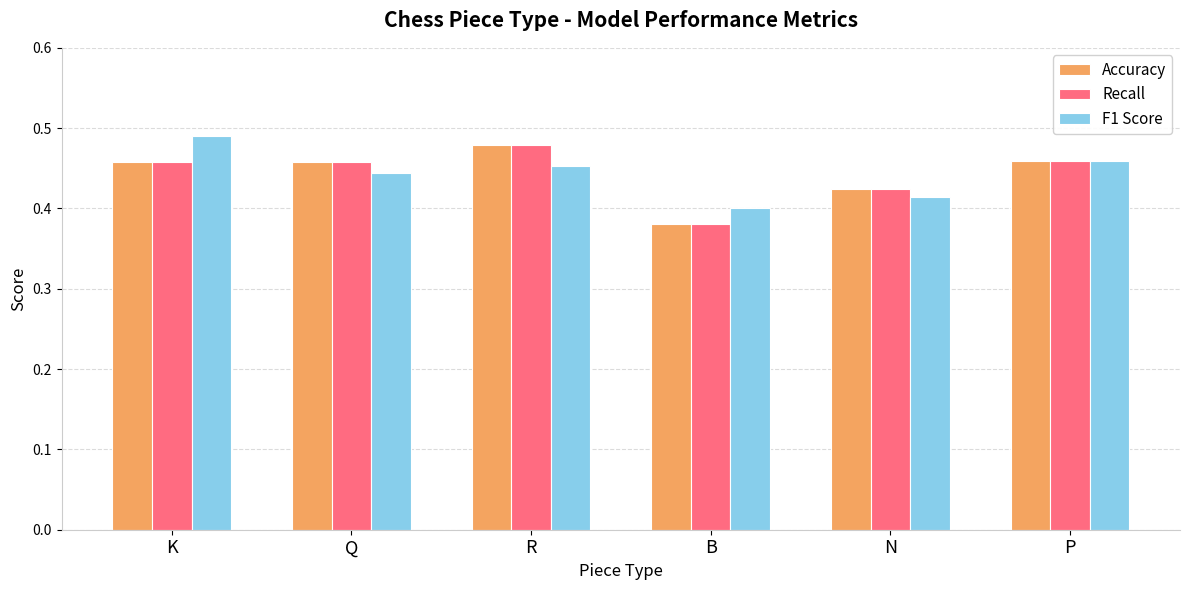

How many groups of bars are there?

6